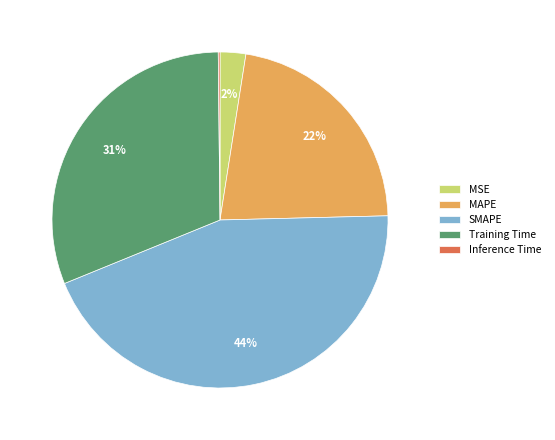

To the nearest percent, what percentage of the pie is Training Time?

31%